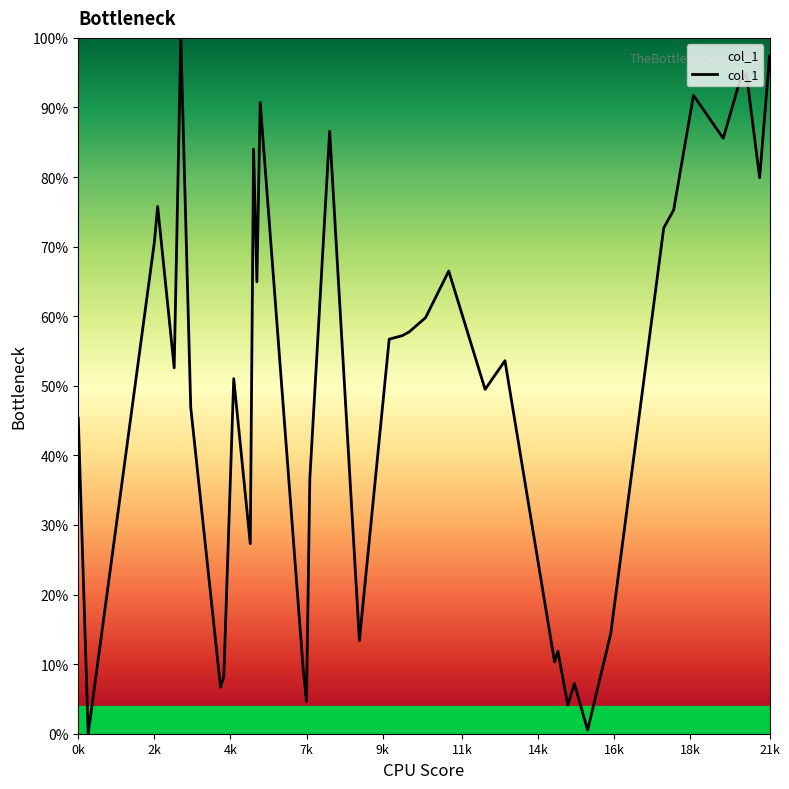

What is the greatest value displayed?

100.0